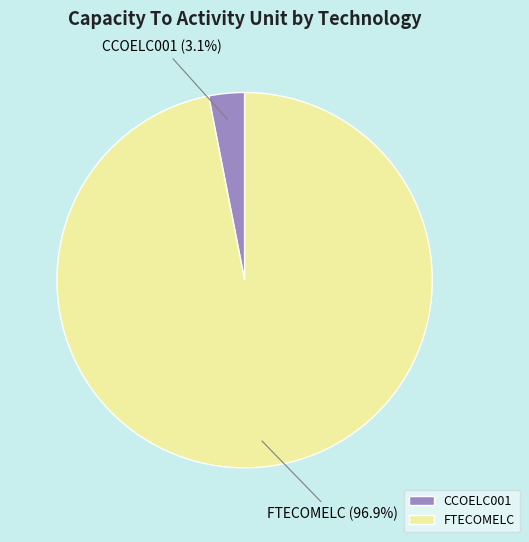

To the nearest percent, what is the combined percentage of FTECOMELC and CCOELC001?

100%